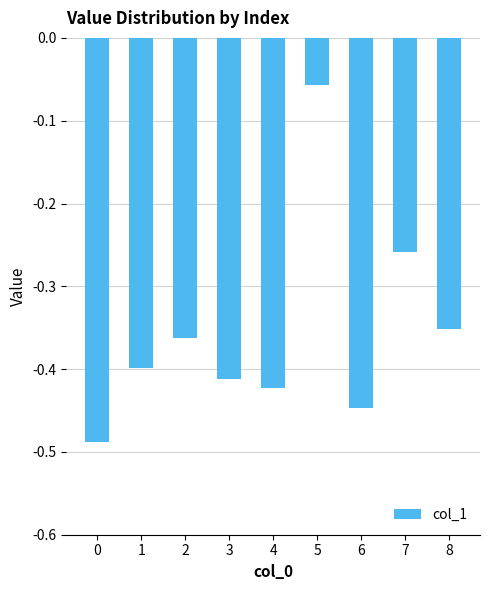

Are the bars grouped side by side (vs. stacked)?

No